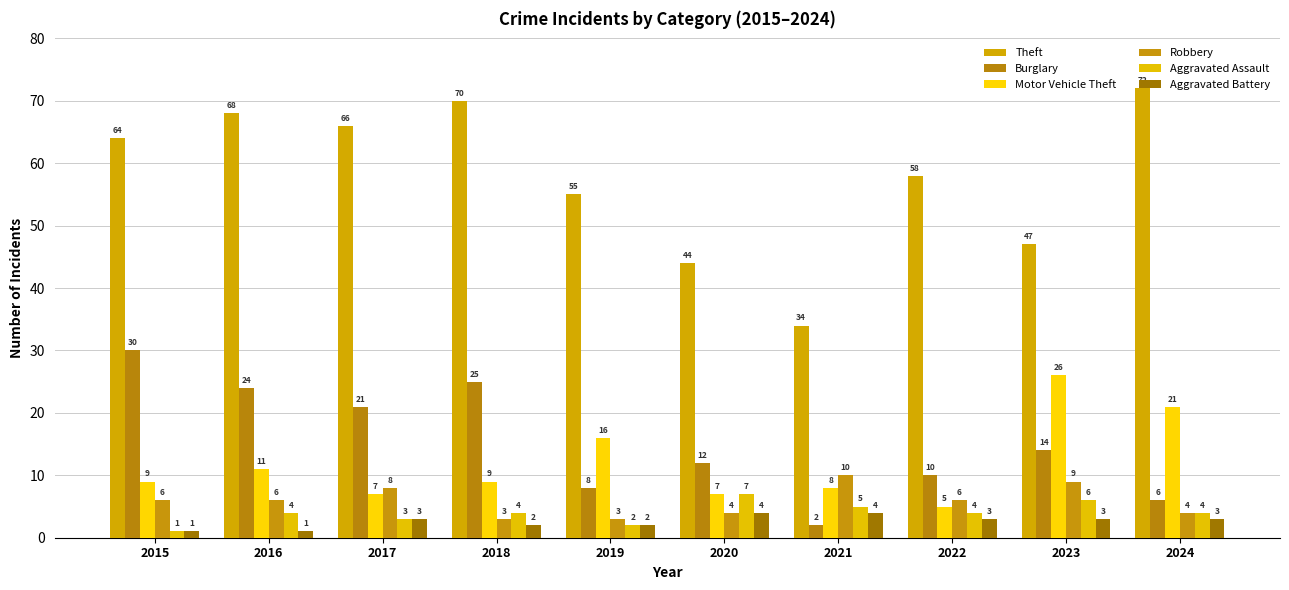

Is the value of Robbery at 2024 greater than the value of Theft at 2016?

No